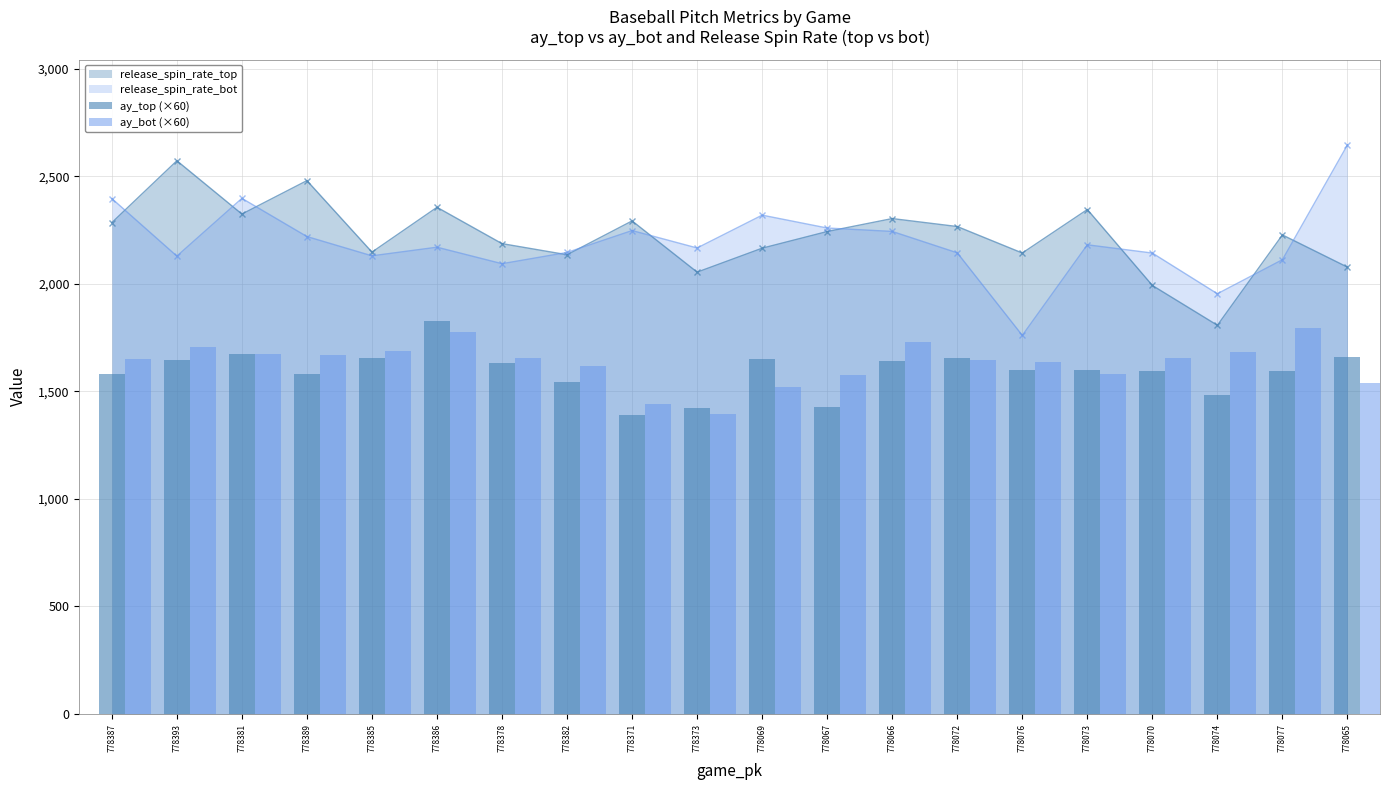

What is the label of the 5th bar from the right?

778073